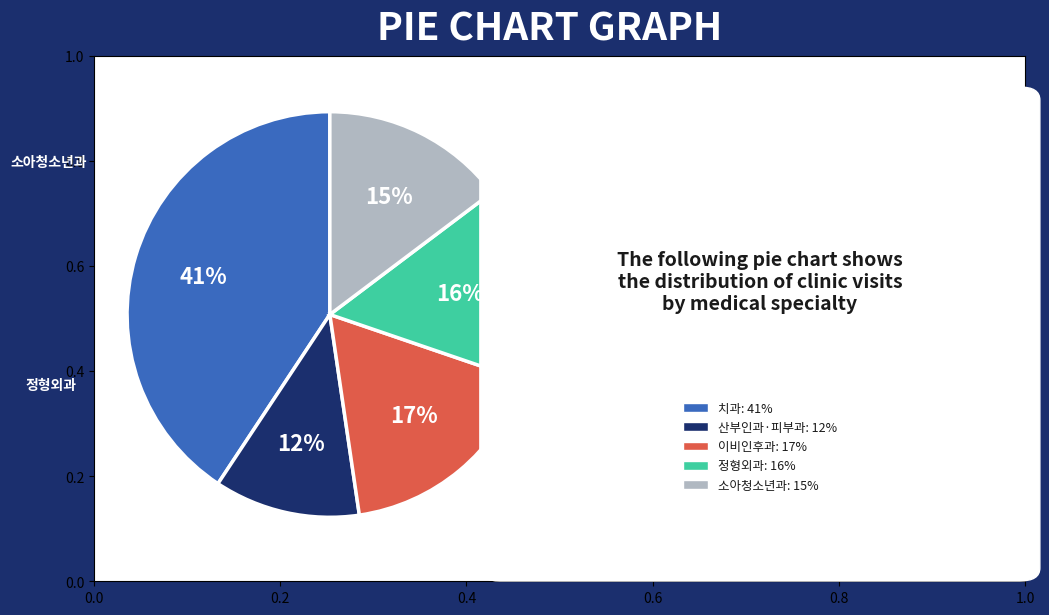

Do 산부인과·피부과: 12% and 정형외과: 16% together represent more than half of the pie?

No